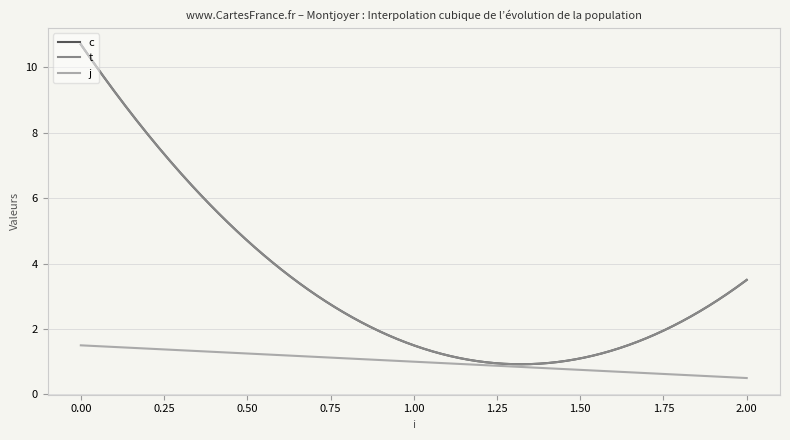

Is this an area chart (filled region under the line)?

No